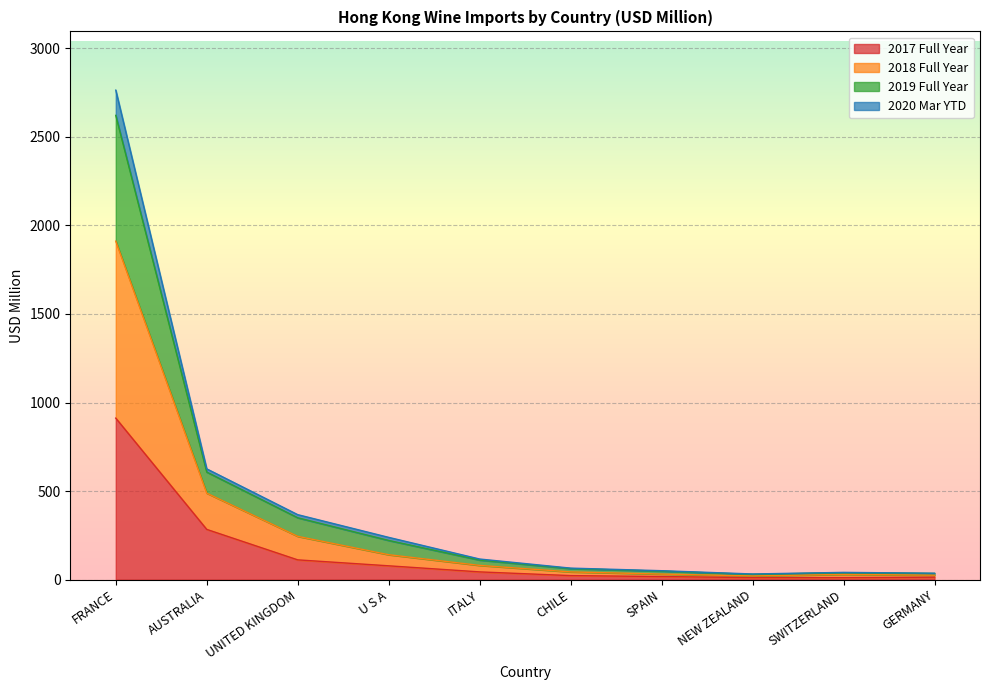

True or false: 2020 Mar YTD and 2018 Full Year intersect in this chart.

False